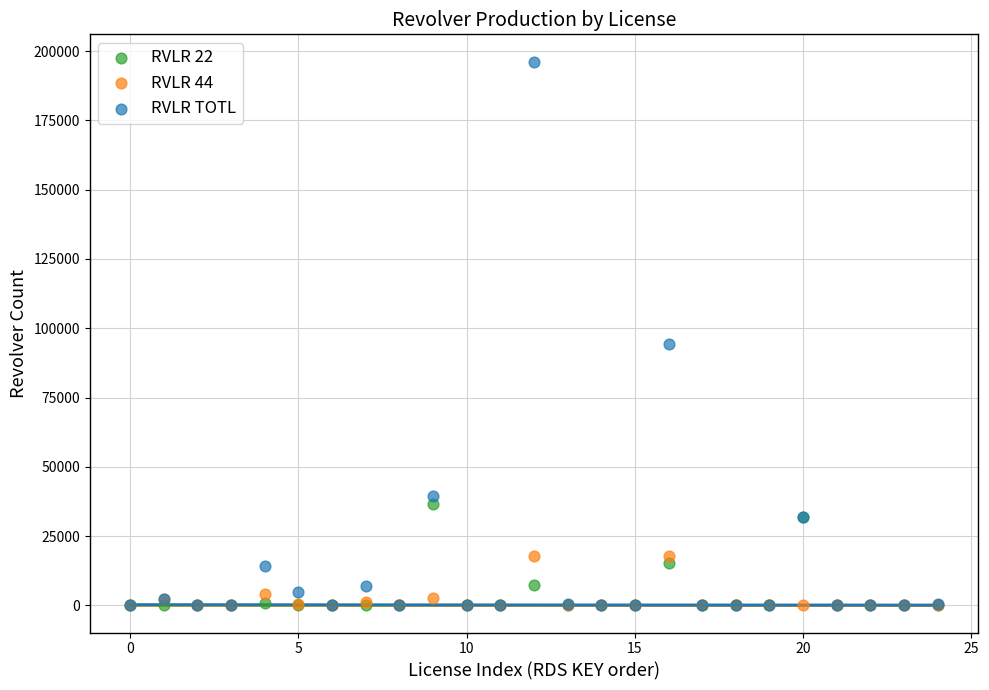

Across all series, what Y value is closest to 98127?

94284